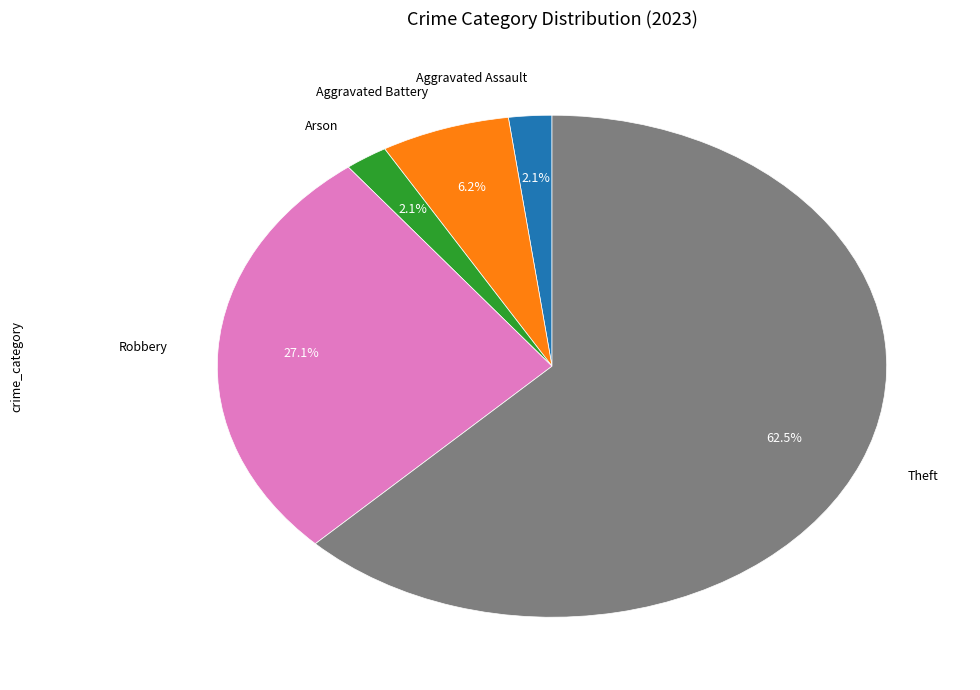

Is there any slice that represents more than half of the pie?

Yes